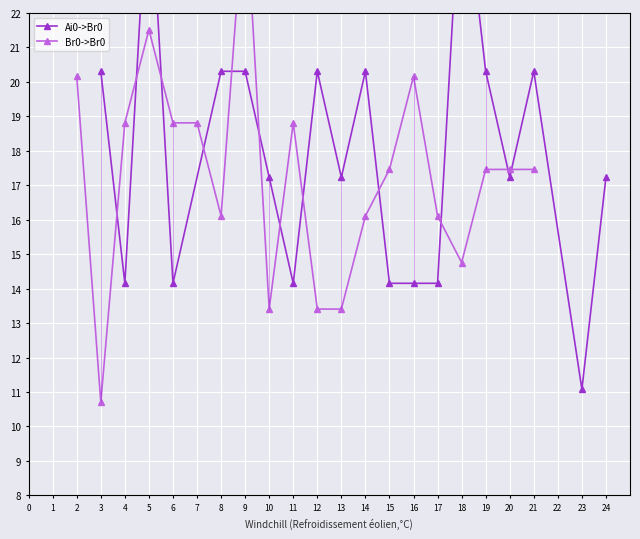

What is the sum of the Ai0->Br0 values at 1 and 17?

34.5